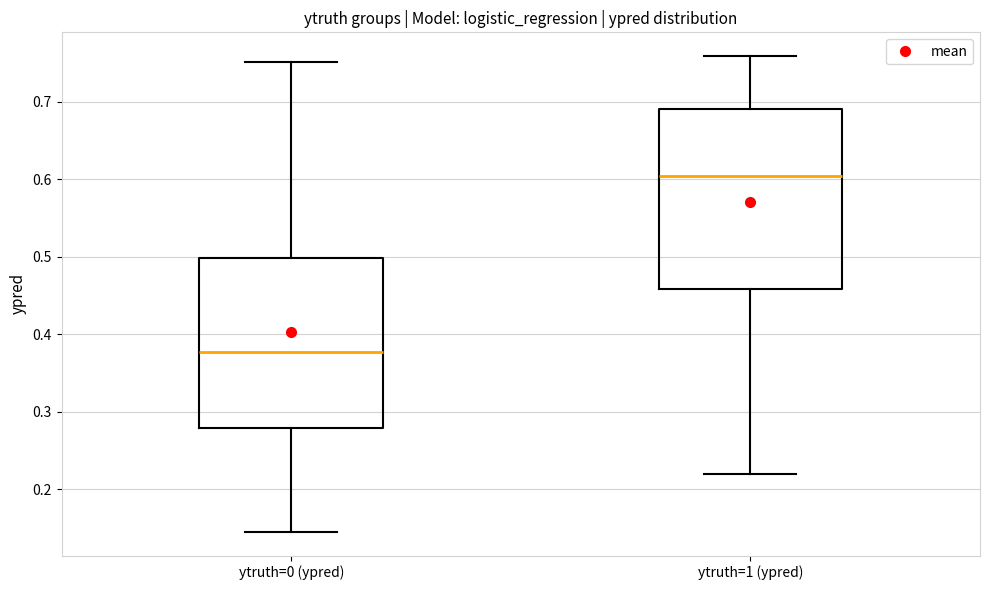

Comparing the boxes themselves (not the whiskers), which one is the tallest?

ytruth=1 (ypred)